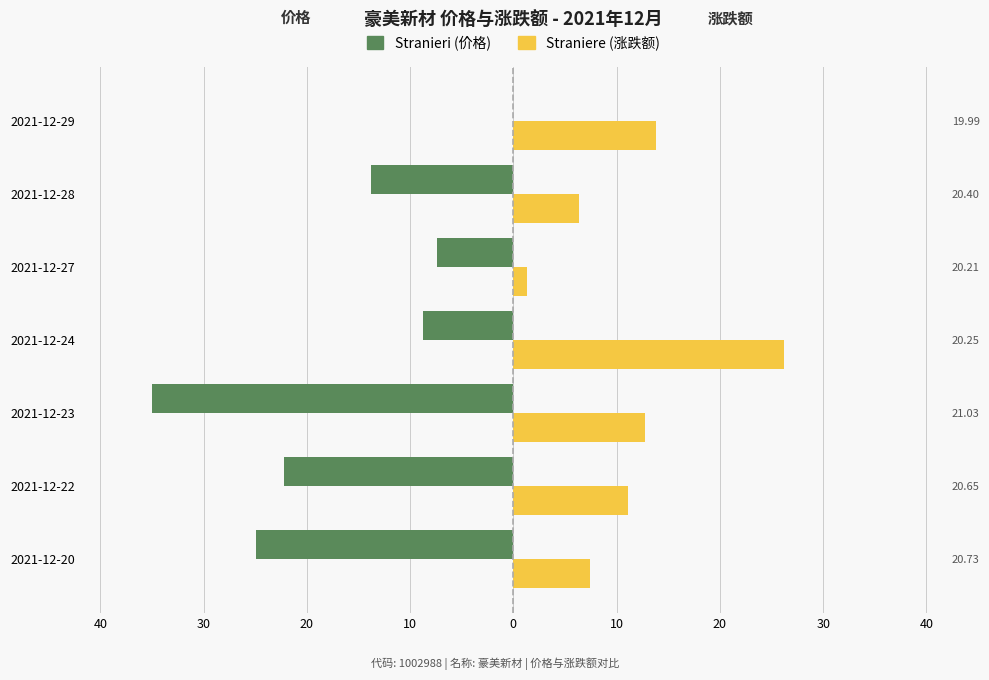

Reading right to left, extract all data points from this chart.

Stranieri: 0.0	-13.8	-7.4	-8.8	-35.0	-22.2	-24.9
Straniere: 13.8	6.4	1.3	26.2	12.8	11.1	7.4